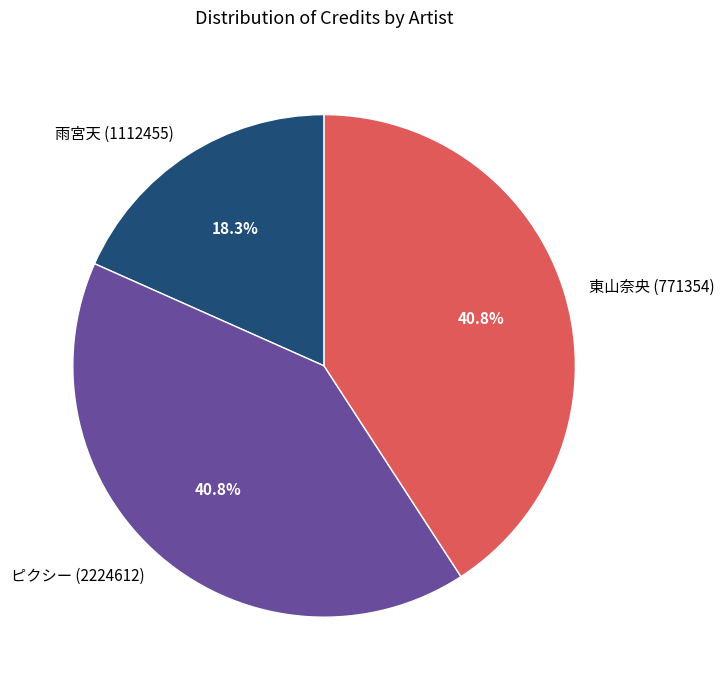

The 東山奈央 (771354) slice represents 47% of the pie. True or false?

False